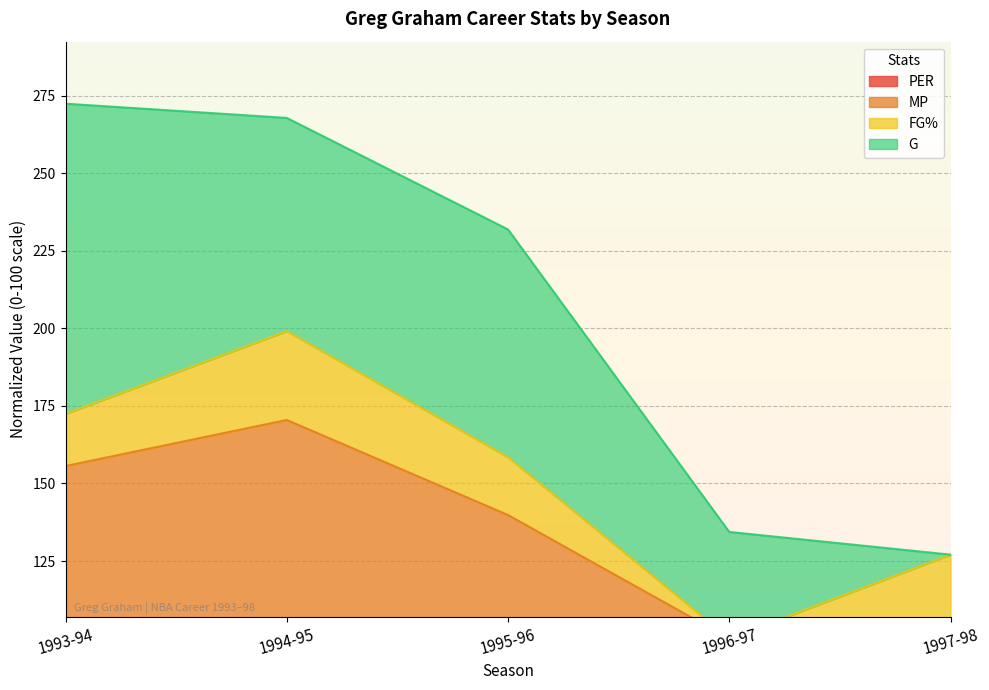

At which label is MP closest to 149?

1995-96